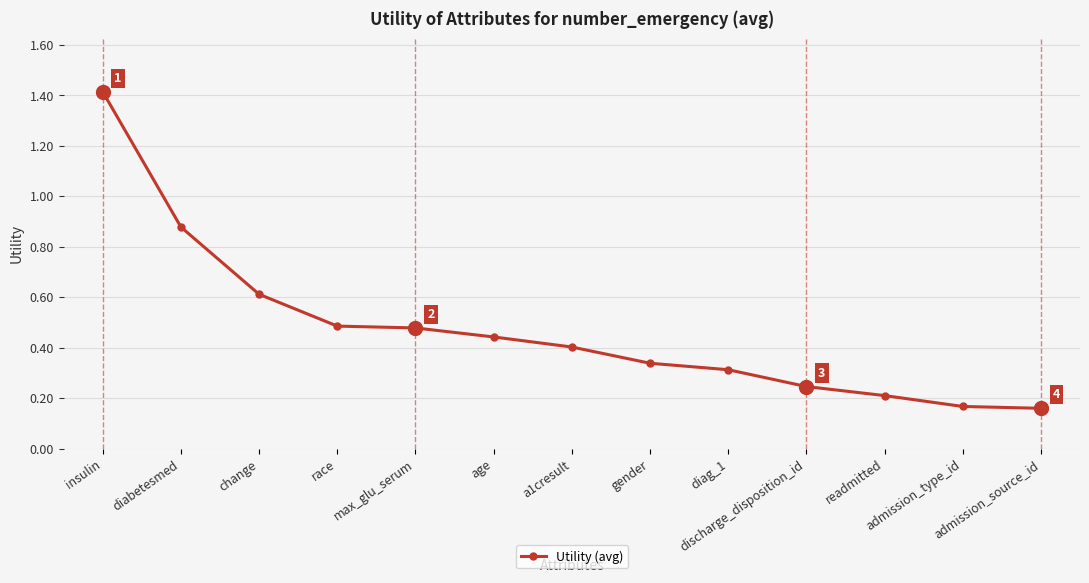

What is the maximum value shown in the chart?

1.4